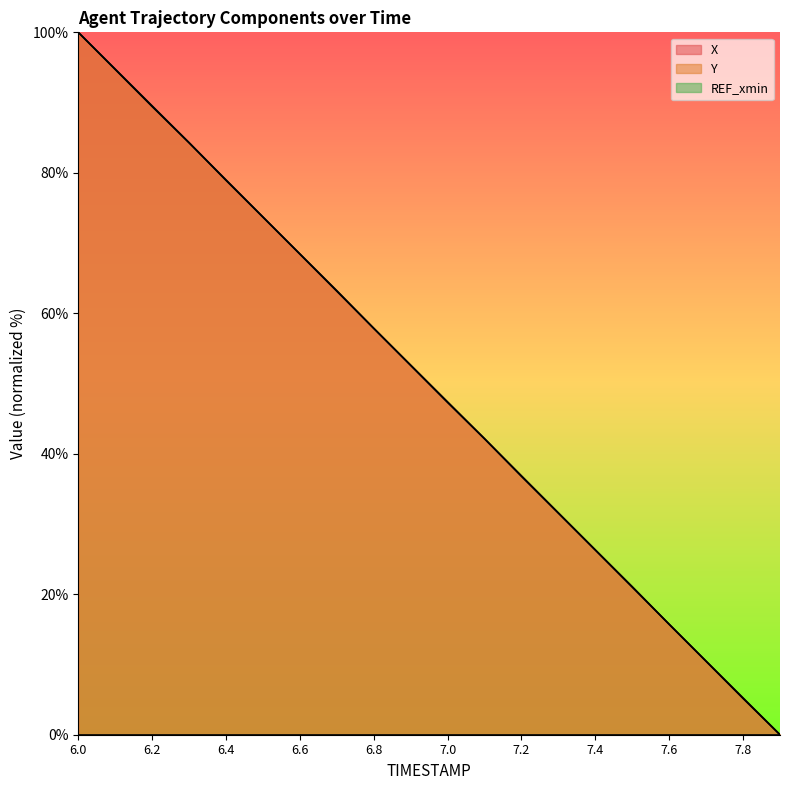

What is the average value of the Y series?

50.0